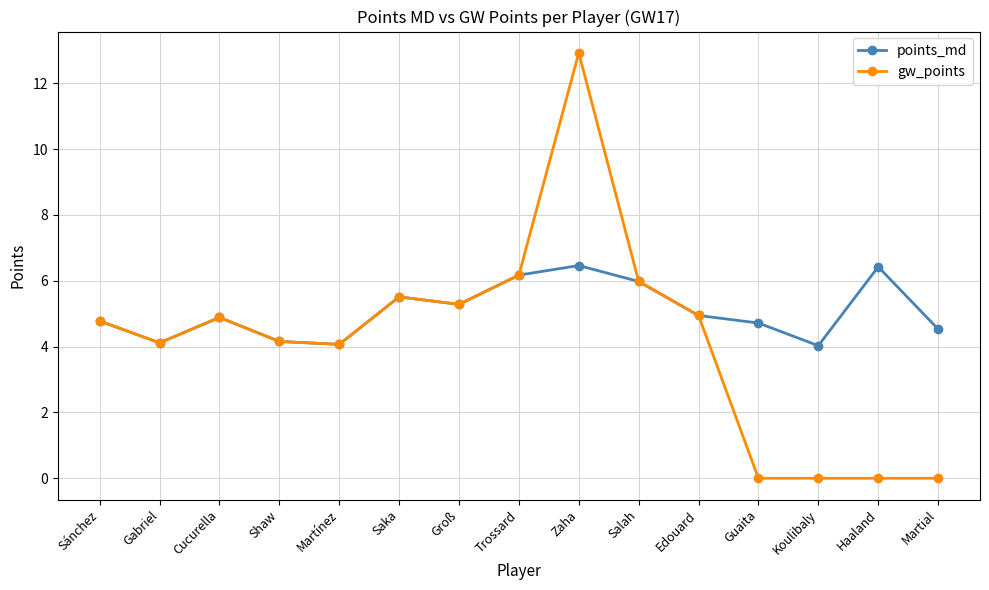

What is the difference between the gw_points values at Haaland and Saka?

5.5